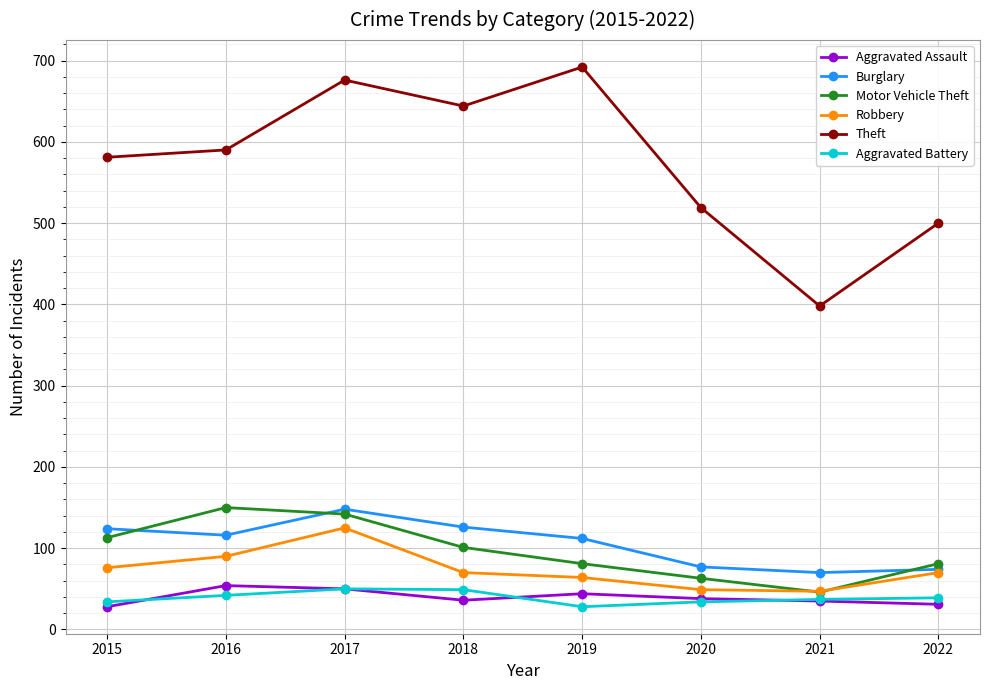

At which label does Motor Vehicle Theft first exceed 101?

2015